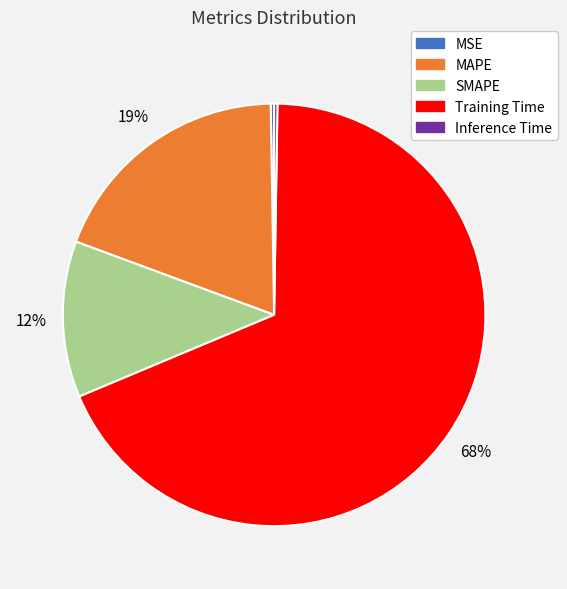

What is the largest slice in the pie chart?

Training Time